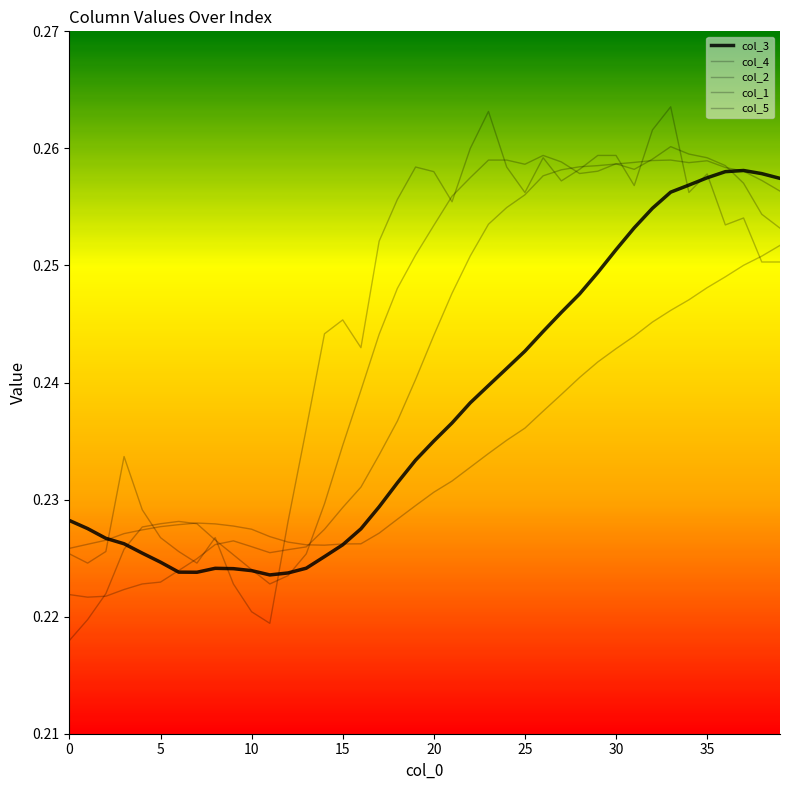

How many lines are shown in the chart?

5